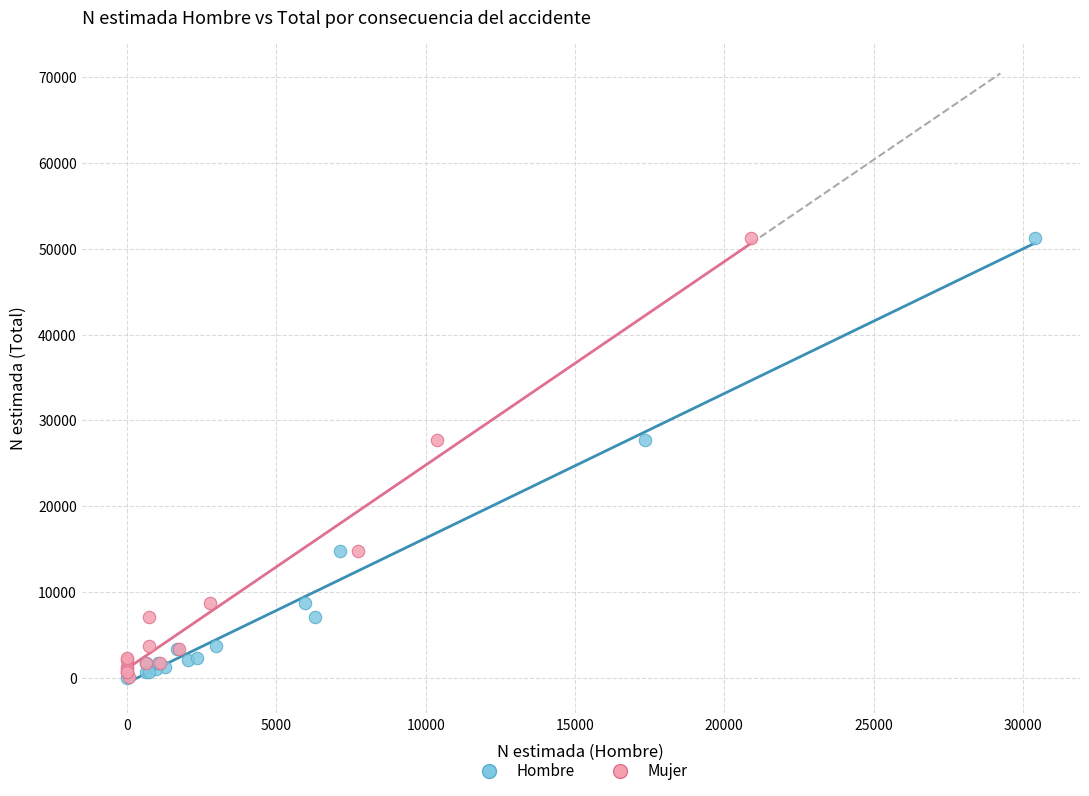

Which series has the widest spread of Y values?

Hombre